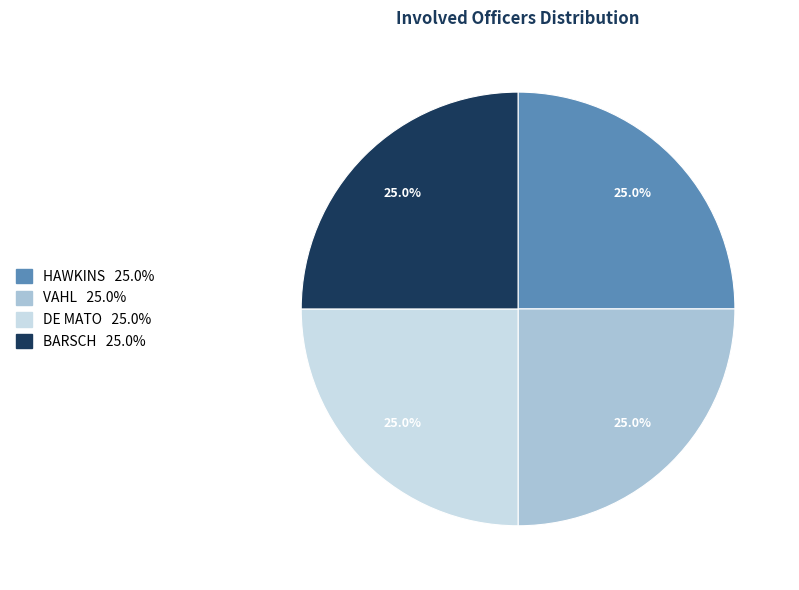

Is there a majority slice in this chart?

No